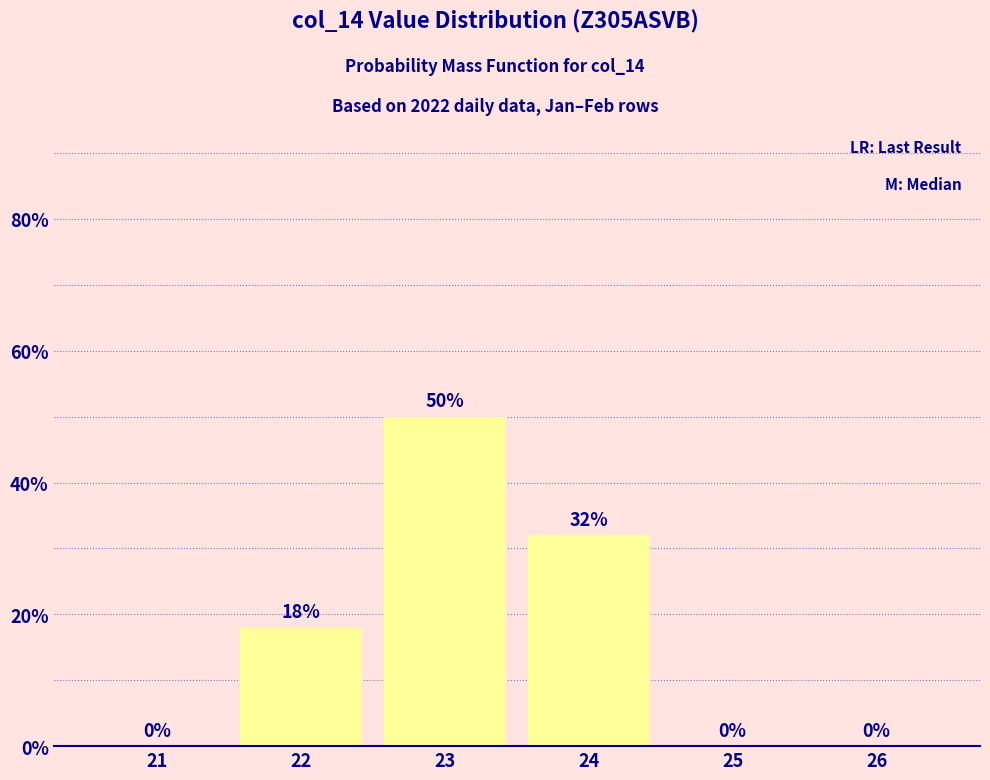

What is the approximate value at 24, to the nearest 5?

30